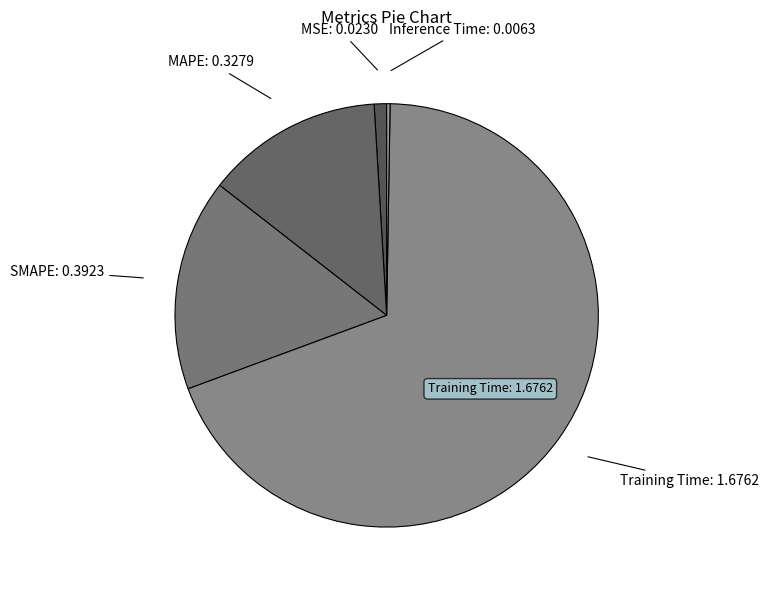

Which slice is the largest?

Training Time